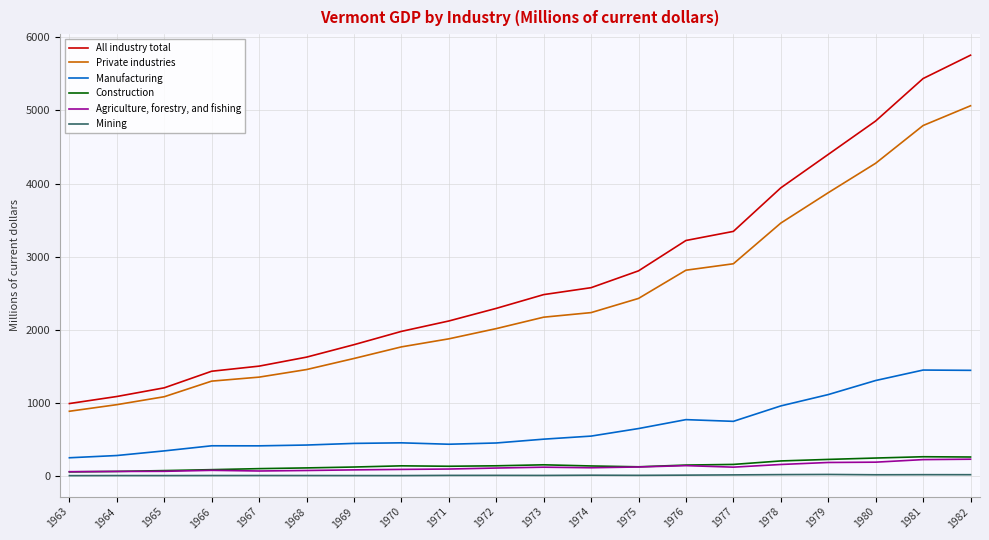

True or false: Agriculture, forestry, and fishing and Manufacturing cross at least once.

False